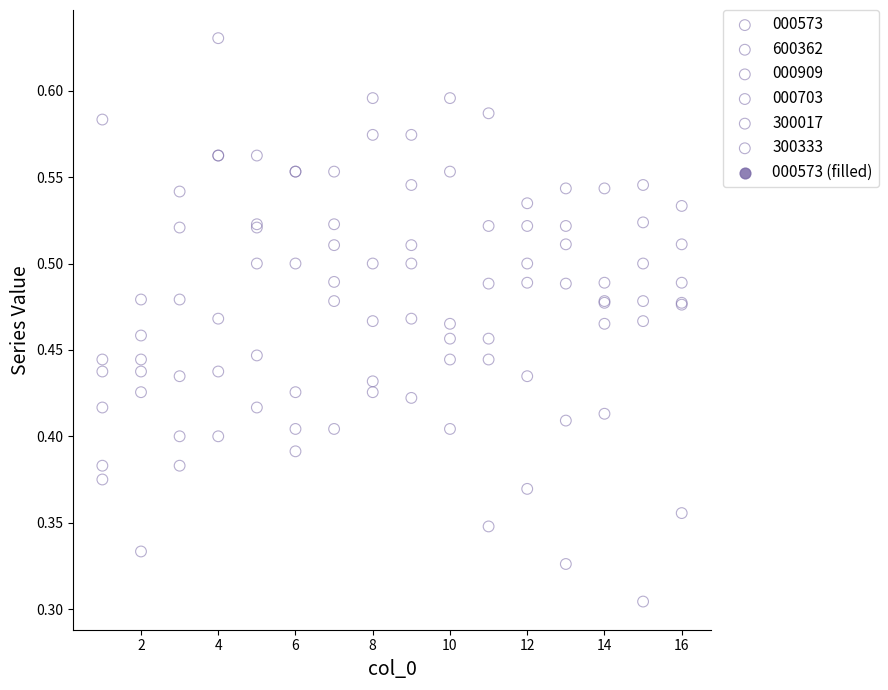

Which series contains the lowest Y value?

300017